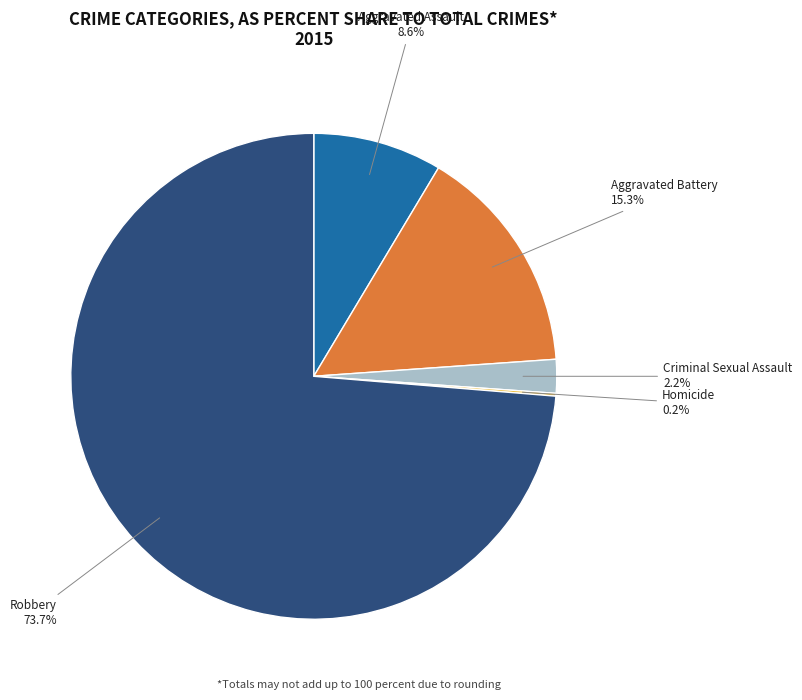

Does any single category account for the majority?

Yes